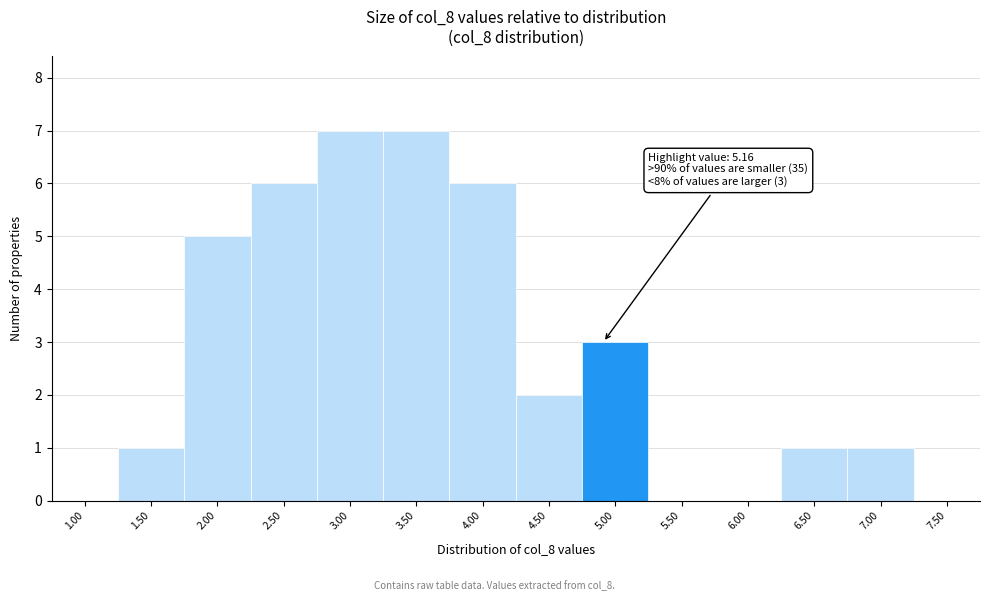

Reading left to right, transcribe all the data shown in this chart.

1.00=0	1.50=1	2.00=5	2.50=6	3.00=7	3.50=7	4.00=6	4.50=2	5.00=3	5.50=0	6.00=0	6.50=1	7.00=1	7.50=0